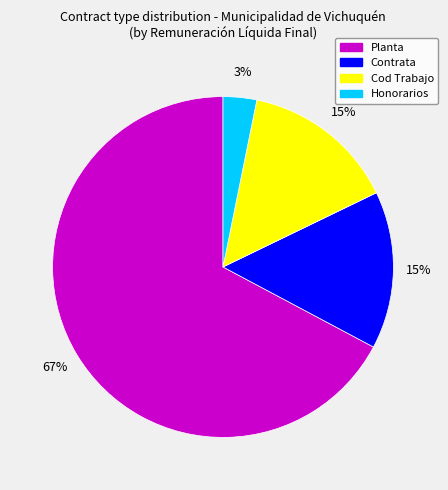

True or false: Cod Trabajo accounts for 8% of the total.

False